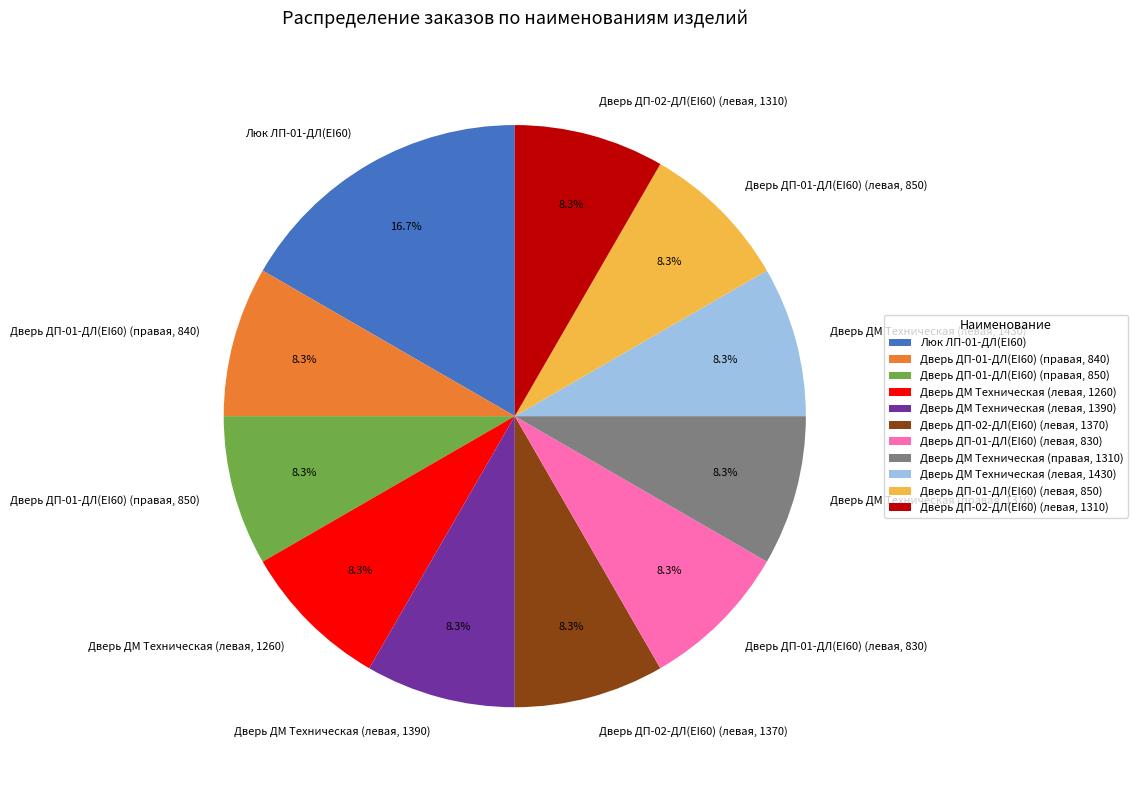

To the nearest percent, what portion does Дверь ДМ Техническая (левая, 1260) represent?

8%